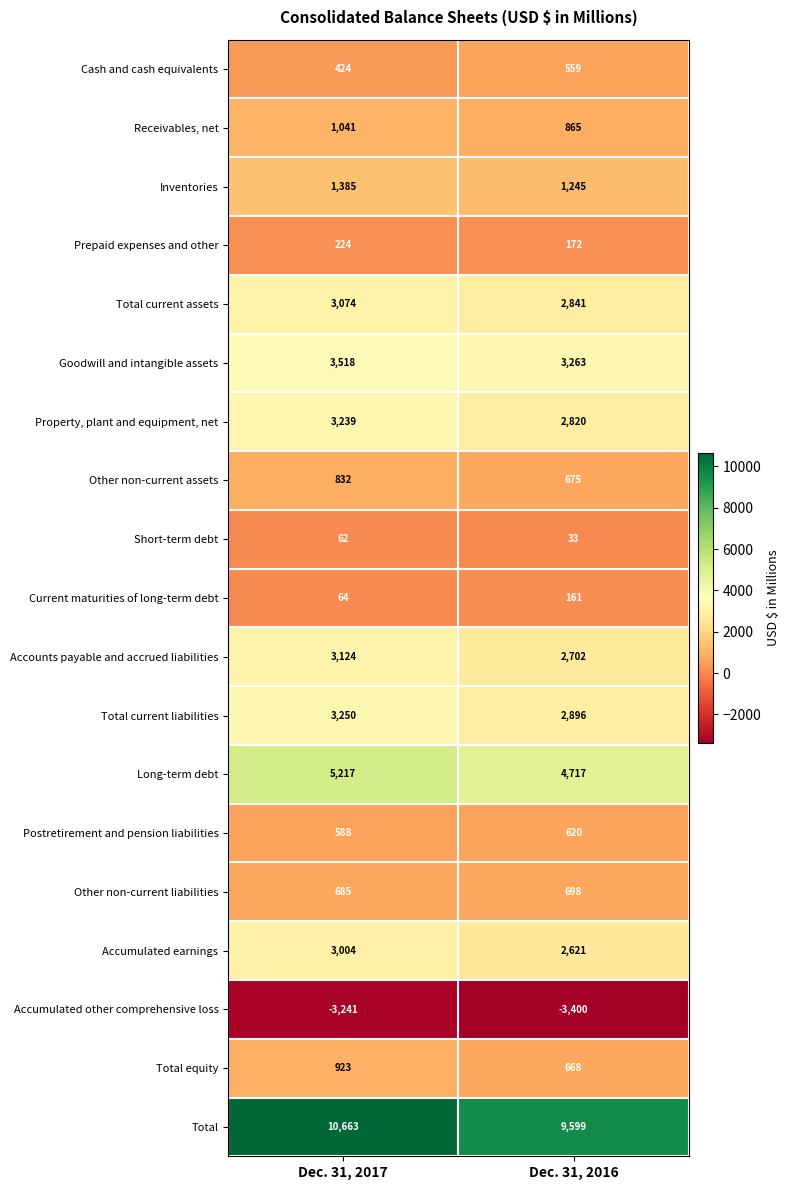

Between Dec. 31, 2017 and Dec. 31, 2016, which series saw the biggest shift?

Total